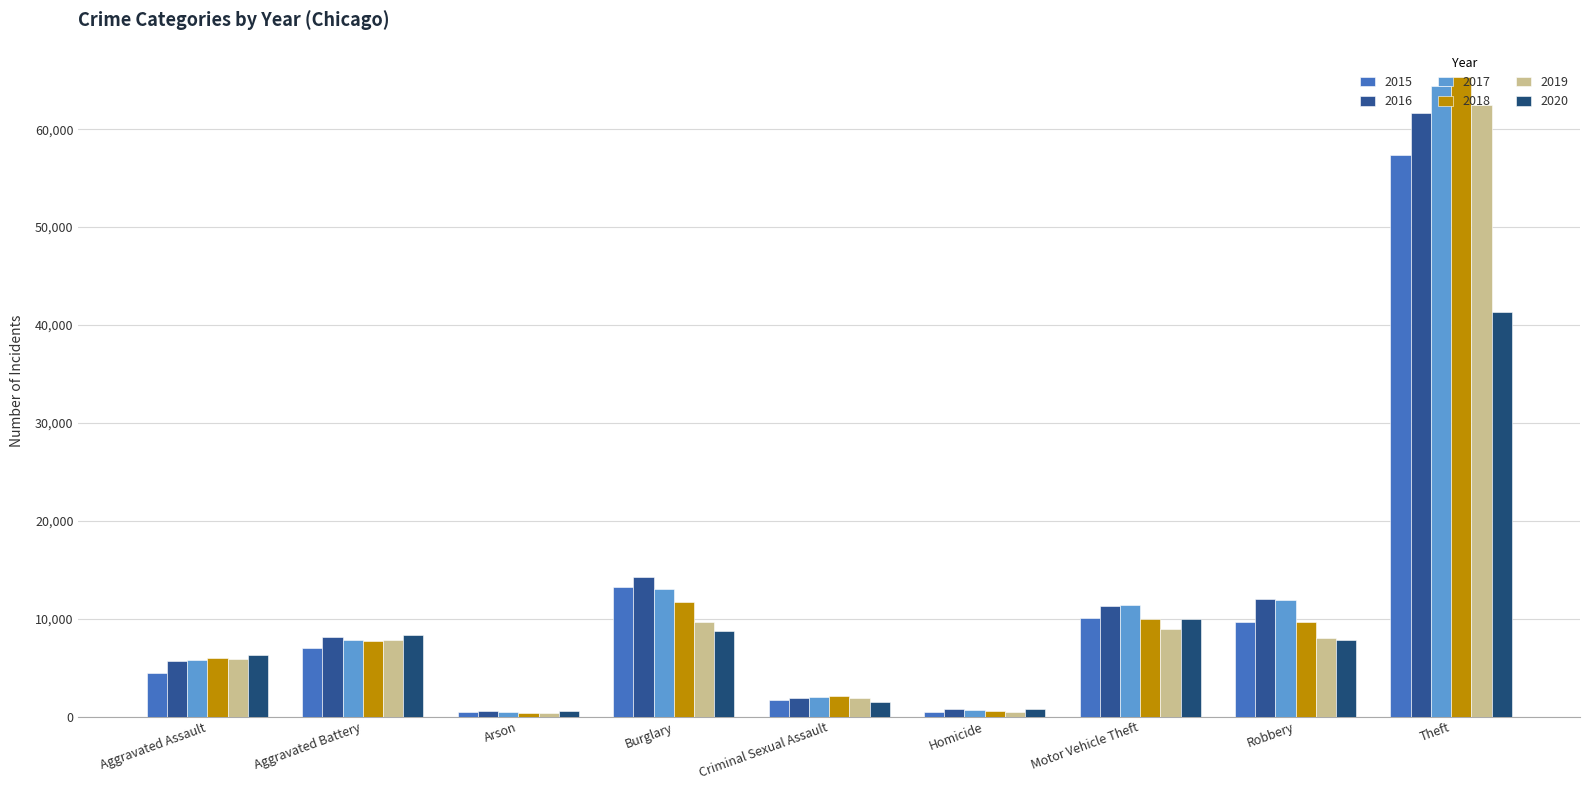

What is the highest value of the 2016 series?

61625